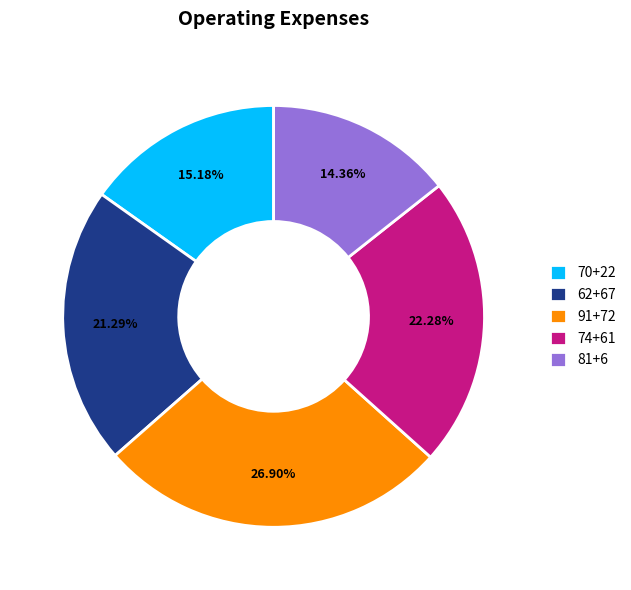

Between 62+67 and 91+72, which is larger?

91+72